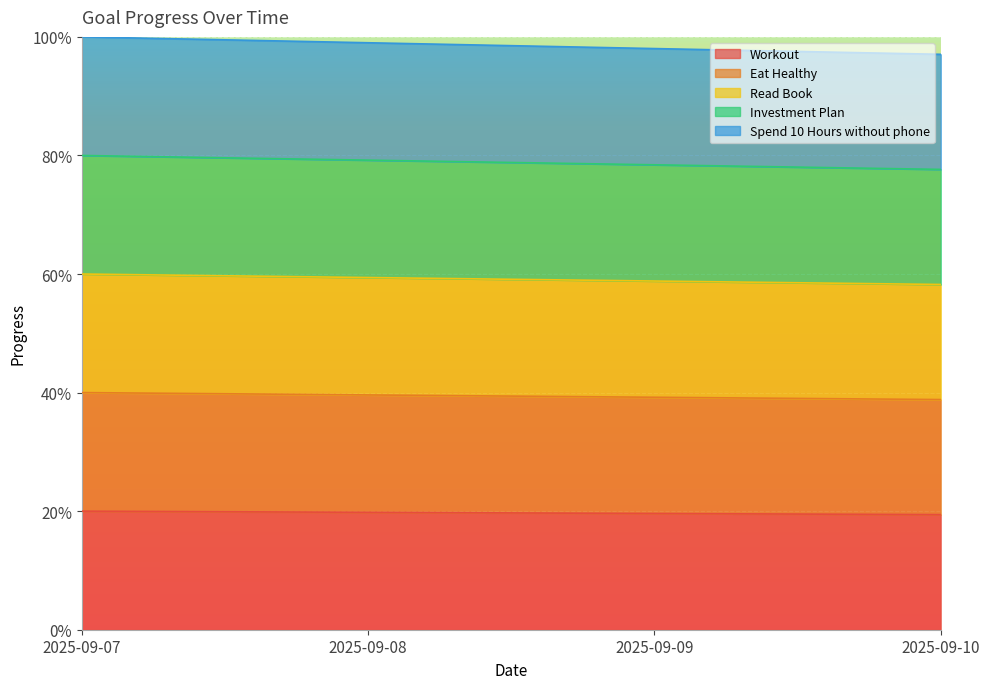

At how many categories does at least one series exceed 0?

4